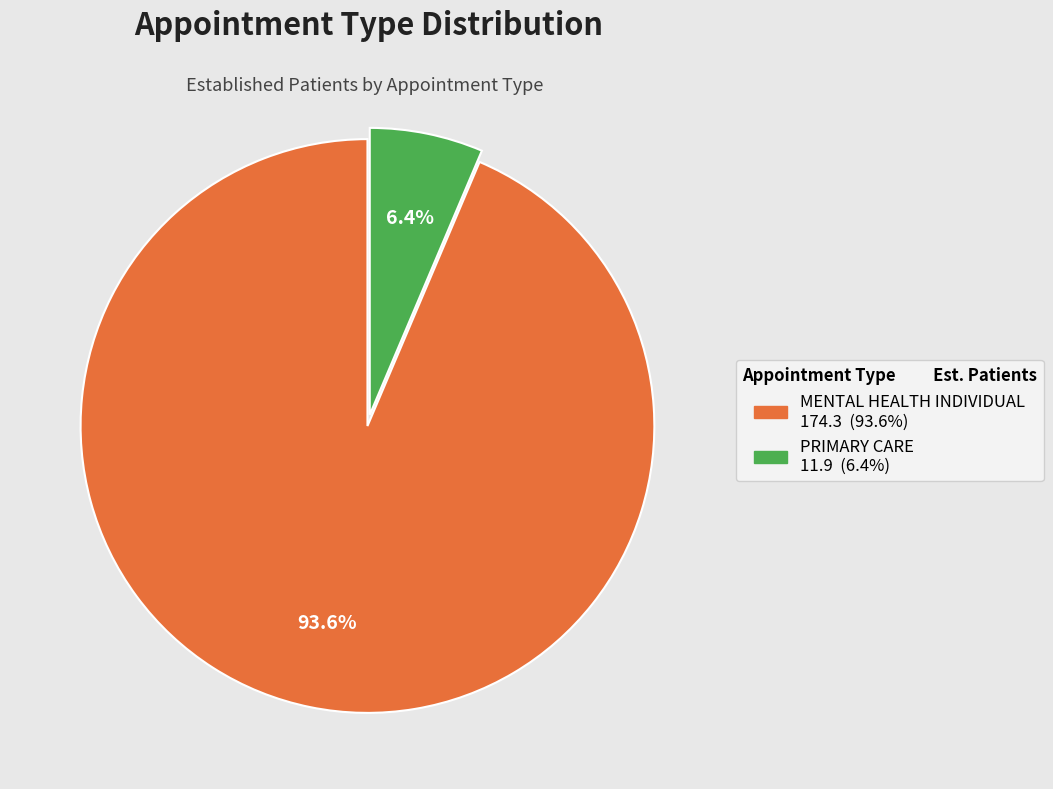

Between PRIMARY CARE and MENTAL HEALTH INDIVIDUAL, which is larger?

MENTAL HEALTH INDIVIDUAL